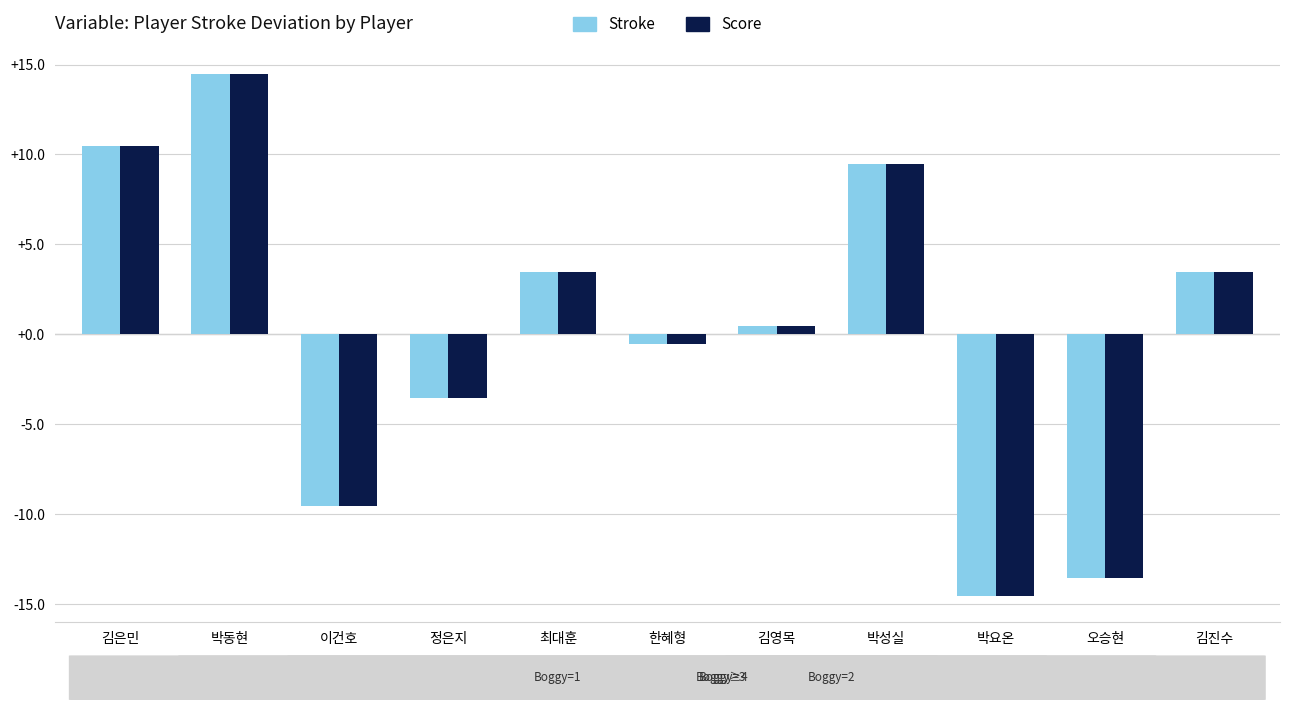

At which category does the chart reach its peak across all series?

박동현